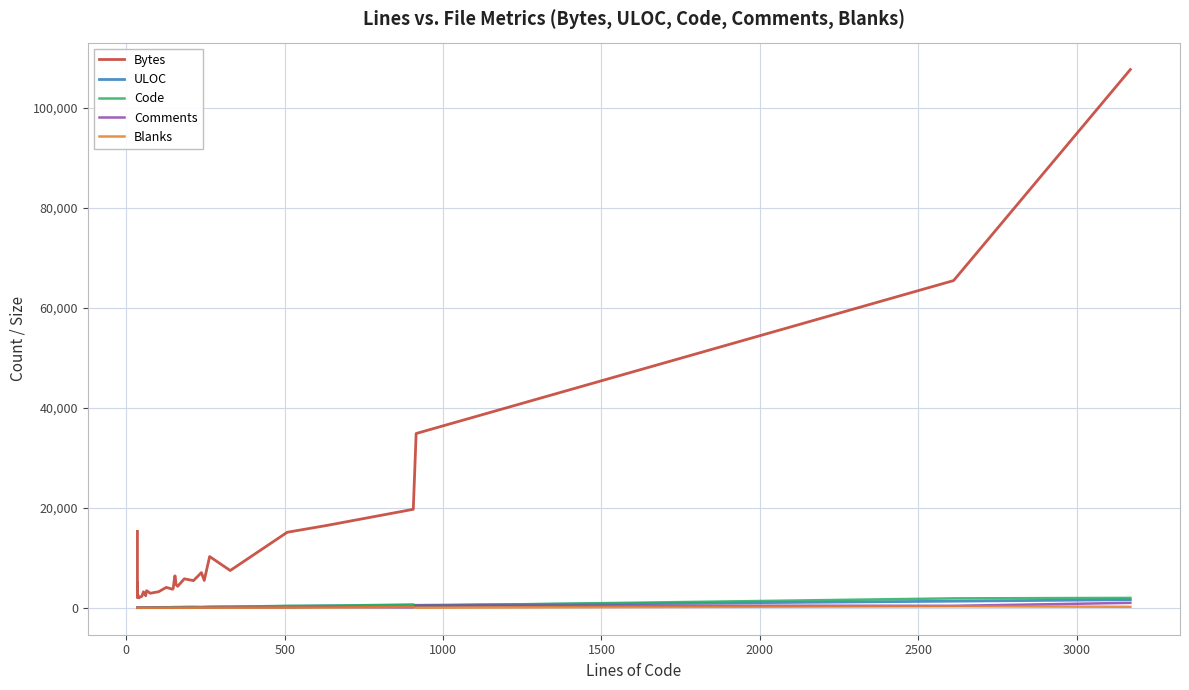

Reading left to right, transcribe all the data shown in this chart.

Bytes: 15290	5520	4547	3206	5010	2381	3832	2086	3685	4744	3891	2831	1983	2113	2302	3209	2420	3422	2904	3027	3216	4088	3713	3885	6382	6376	4660	4300	5802	5441	7043	5481	10258	7463	15116	16459	19712	34877	65480	107708
ULOC: 31	31	31	31	31	31	31	31	31	31	31	31	34	36	39	47	53	54	58	68	73	93	53	78	119	126	95	116	135	141	145	155	190	208	307	386	499	509	1326	1625
Code: 1	1	1	1	1	1	1	1	1	1	1	1	18	5	5	15	24	24	40	48	63	88	144	144	97	104	157	111	139	158	121	148	169	215	395	416	668	423	1891	1981
Comments: 34	34	34	34	34	34	34	34	34	34	34	34	17	35	38	36	35	36	35	35	35	35	0	0	45	37	0	38	38	41	70	59	61	83	60	156	74	466	400	990
Blanks: 0	0	0	0	0	0	0	0	0	0	0	0	5	2	6	3	2	4	1	2	4	3	2	4	11	13	0	13	6	13	46	39	33	30	53	59	164	26	321	199